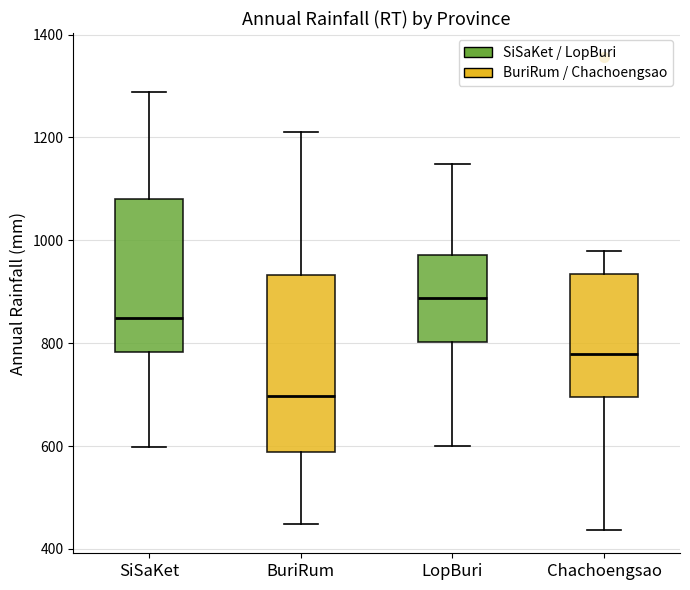

Reading left to right, read every box against the y-axis: the position of its median line, the range the box covers, and the ends of its whiskers. The values are not printed on the chart, so give them approximately, as read against the axis.

SiSaKet: median 840, box 780 to 1080, whiskers 600 to 1280
BuriRum: median 700, box 580 to 940, whiskers 440 to 1220
LopBuri: median 880, box 800 to 980, whiskers 600 to 1140
Chachoengsao: median 780, box 700 to 940, whiskers 440 to 980